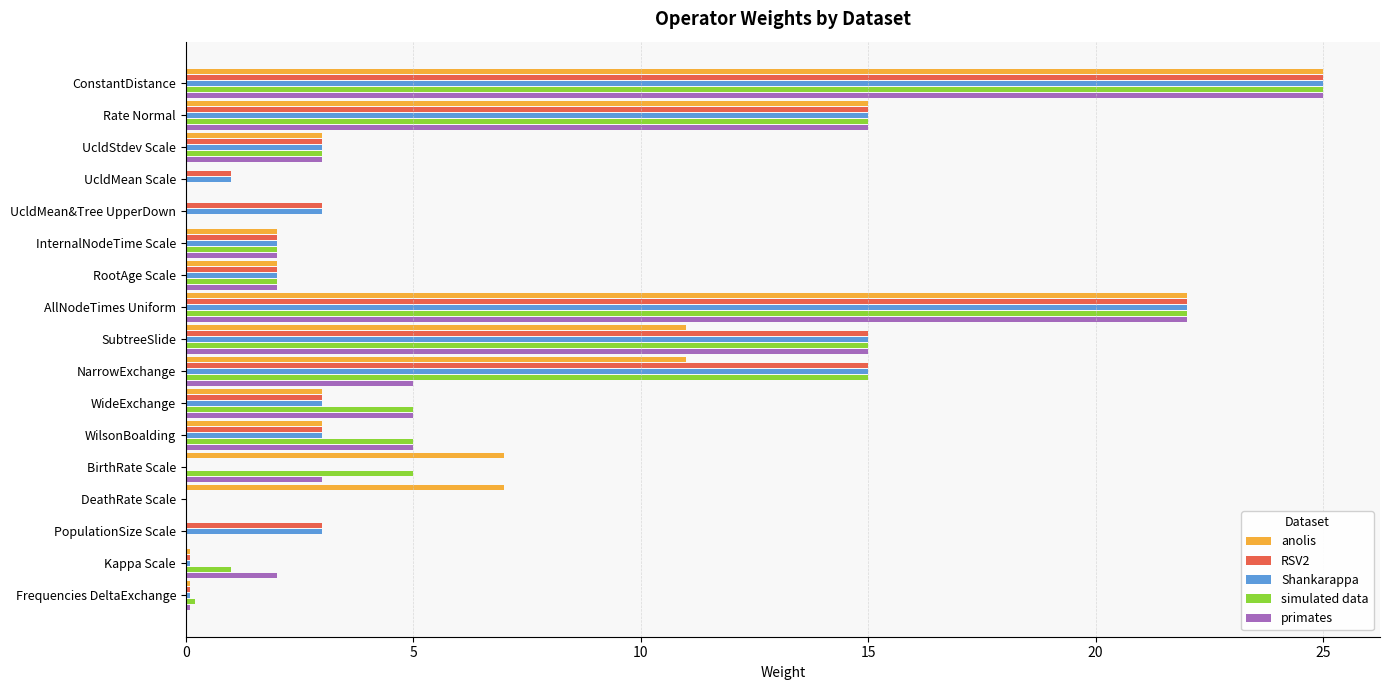

What is the sum of the anolis values at SubtreeSlide and InternalNodeTime Scale?

13.0